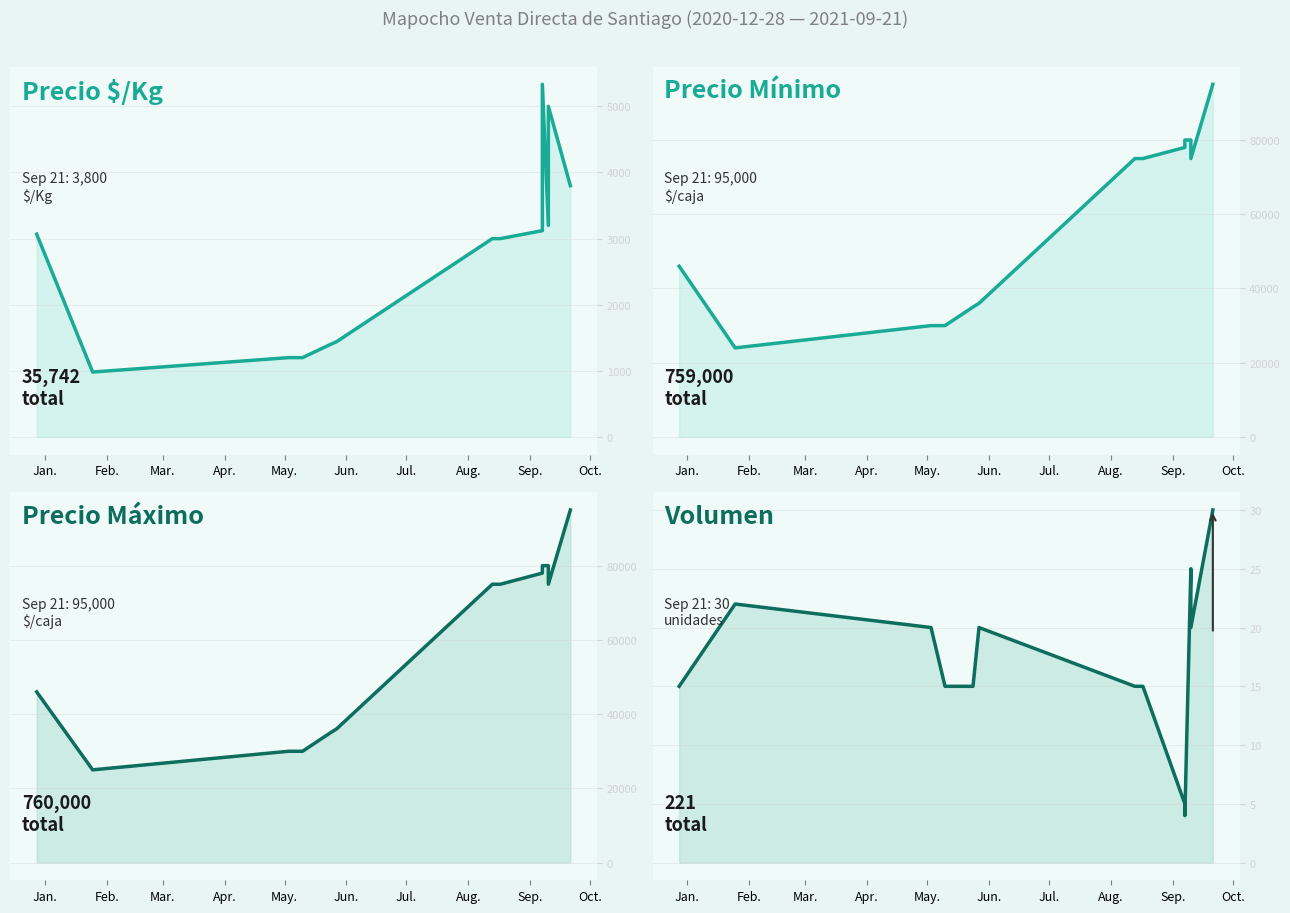

True or false: Volumen and Precio $/Kg cross at least once.

False